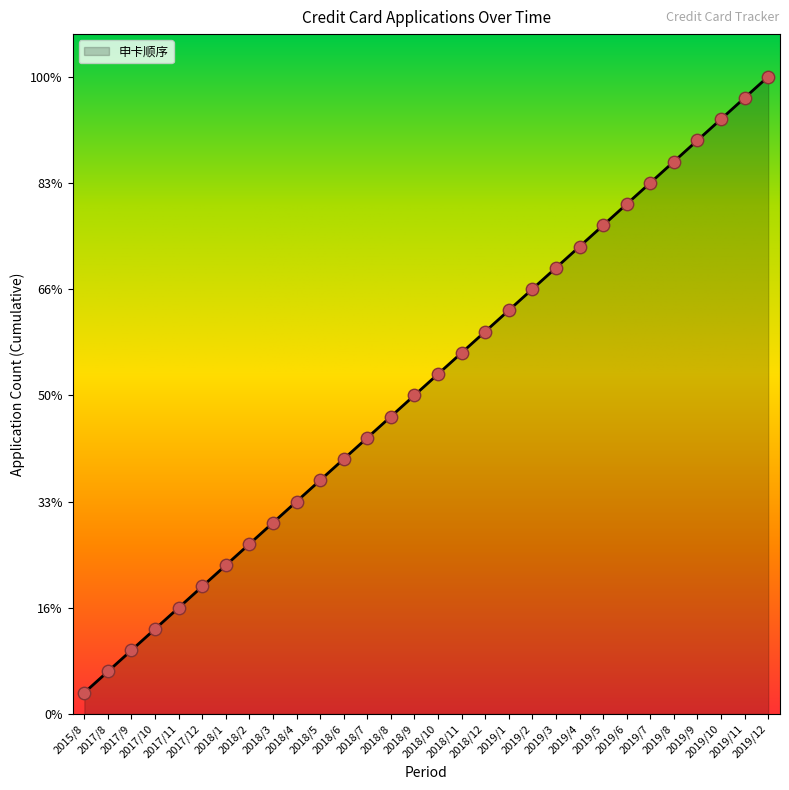

Between 2019/10 and 2017/12, which is larger?

2019/10